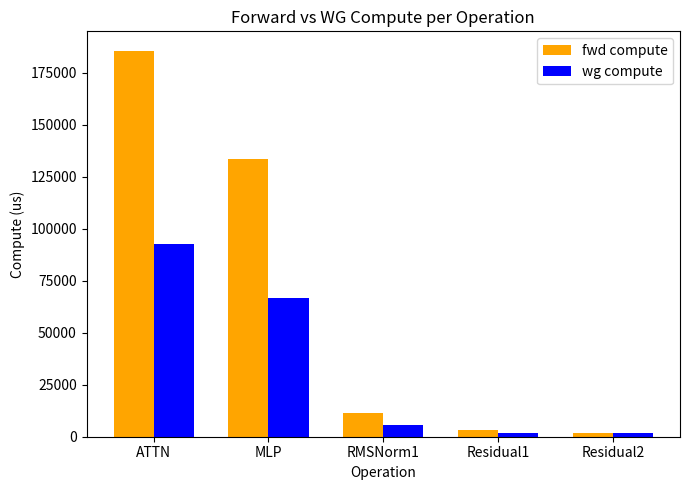

What is the spread (max minus min) of values at ATTN?

92844.2